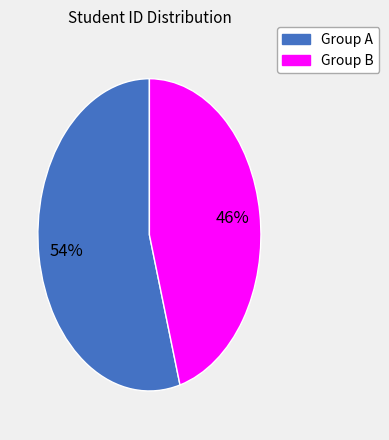

To the nearest percent, what is the average slice percentage?

50%